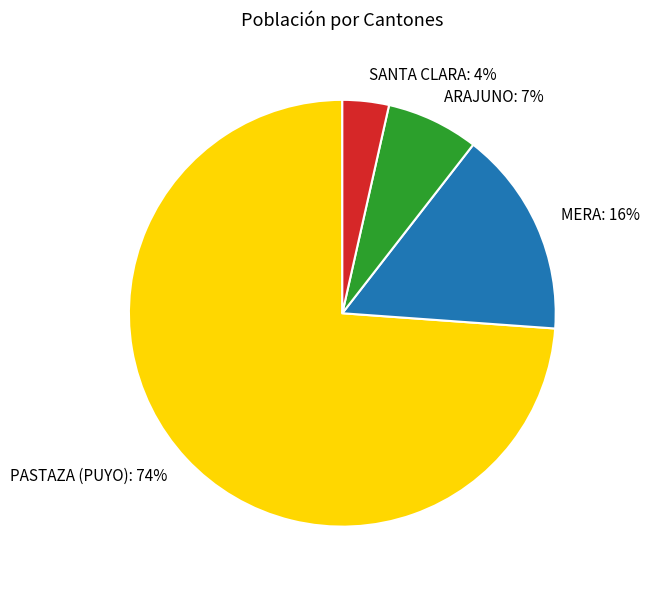

Approximately how many times larger is the value at ARAJUNO compared to MERA?

0.4